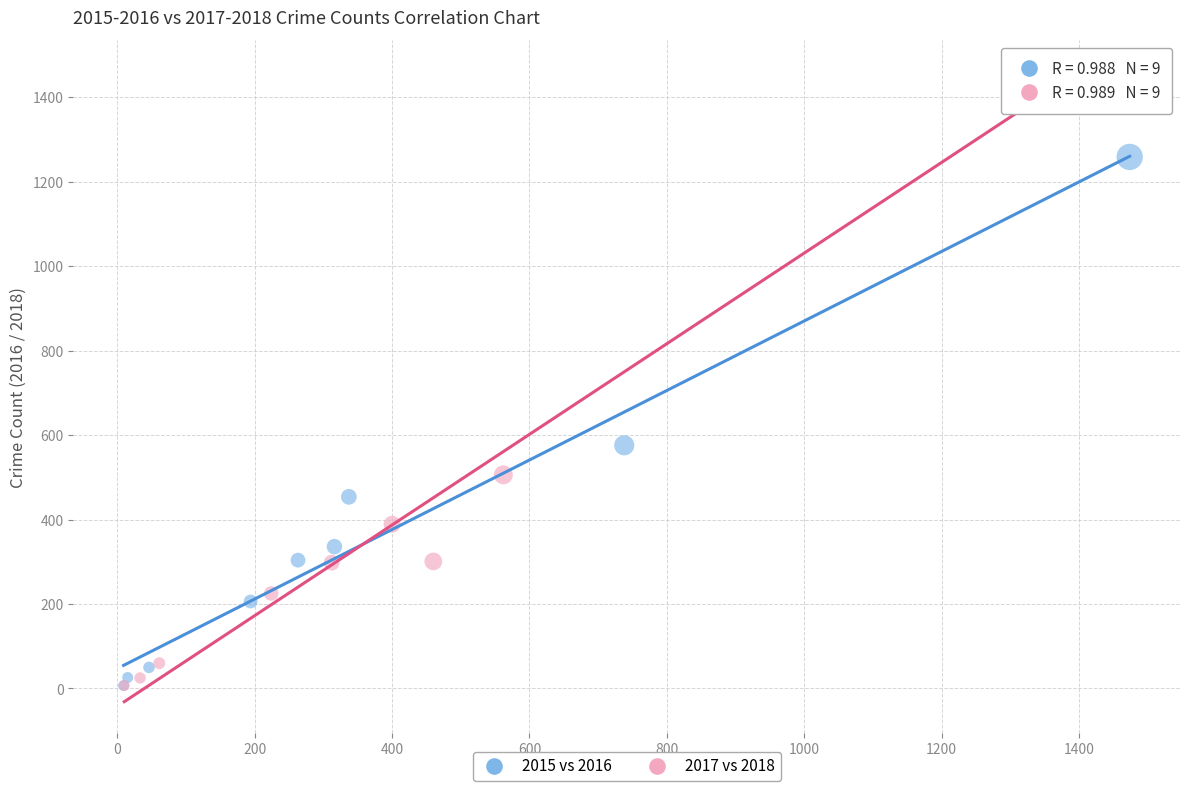

Which series reaches the maximum Y coordinate?

2017 vs 2018